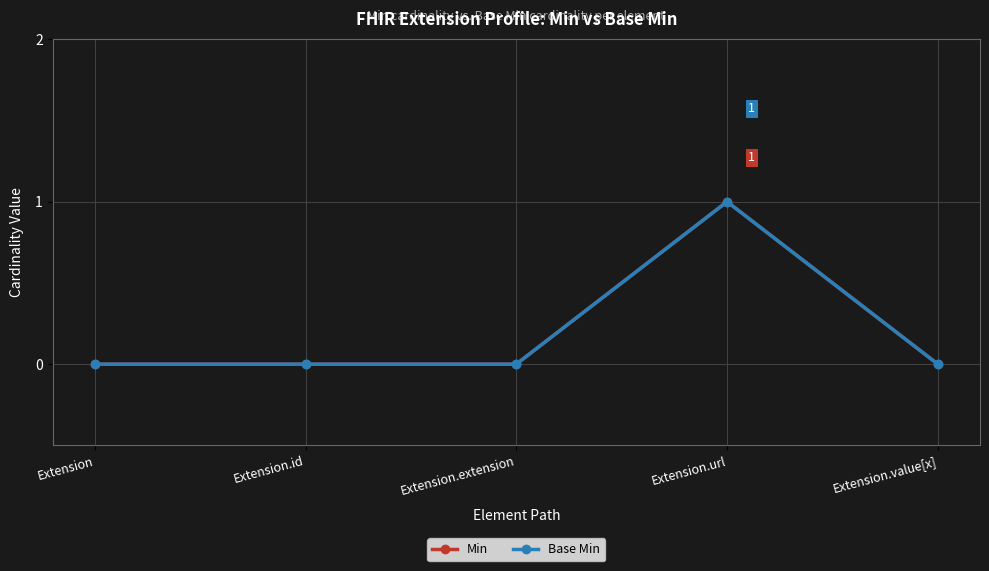

Is the value of Min at Extension greater than the value of Base Min at Extension.extension?

No